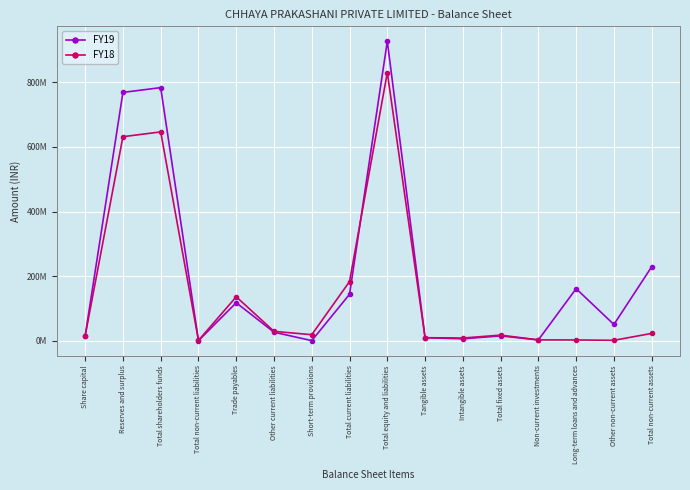

What is the lowest value of the FY18 series?

750000